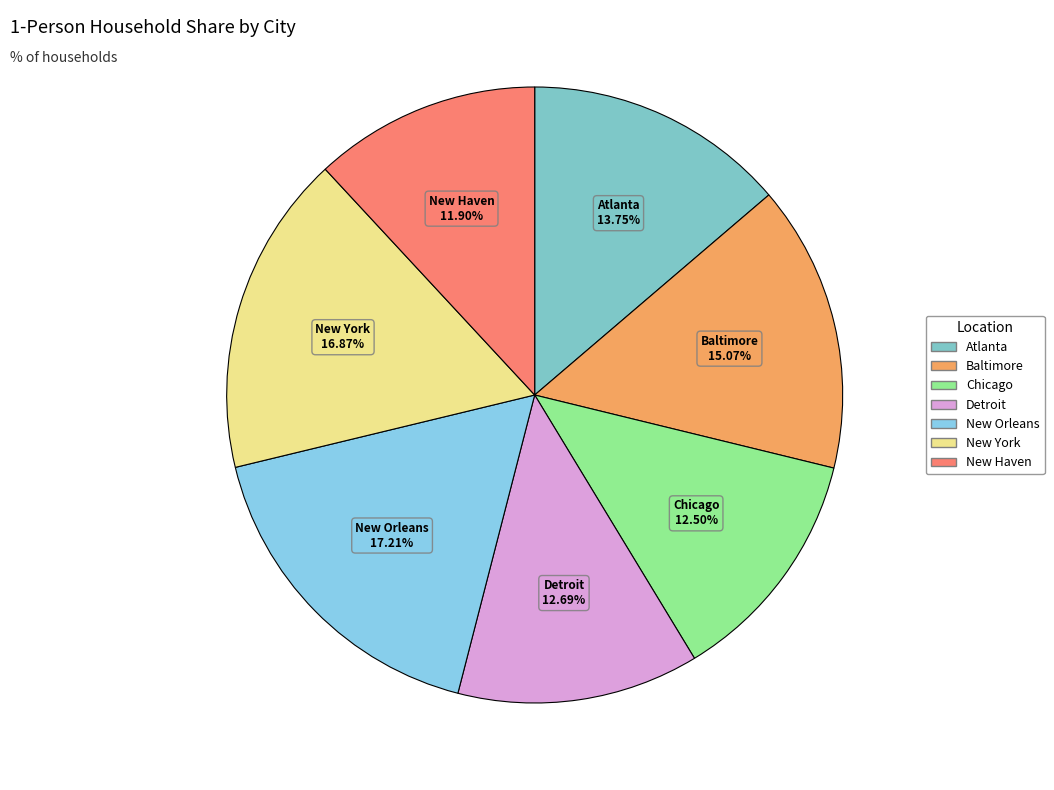

Does Chicago account for over 50% of the chart?

No